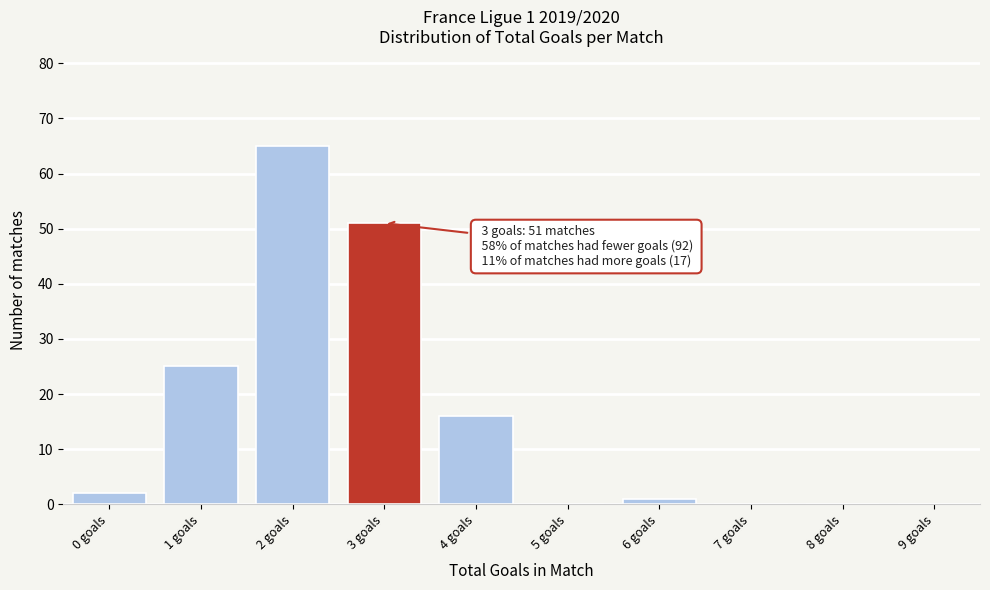

Reading left to right, extract all data points from this chart.

0 goals=2	1 goals=25	2 goals=65	3 goals=51	4 goals=16	5 goals=0	6 goals=1	7 goals=0	8 goals=0	9 goals=0